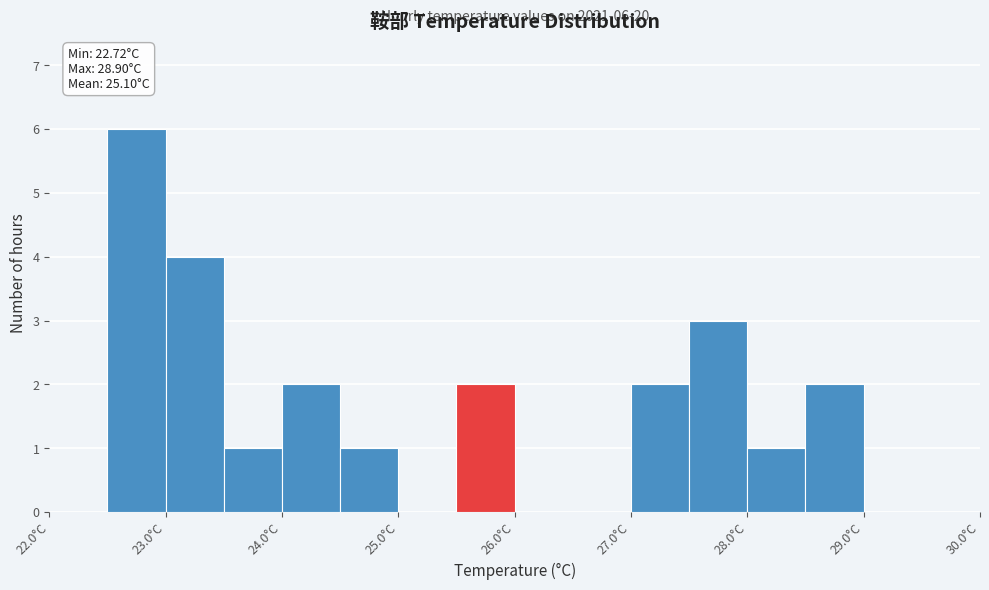

Over which range of the x-axis is the bar tallest?

22.5 to 23.0